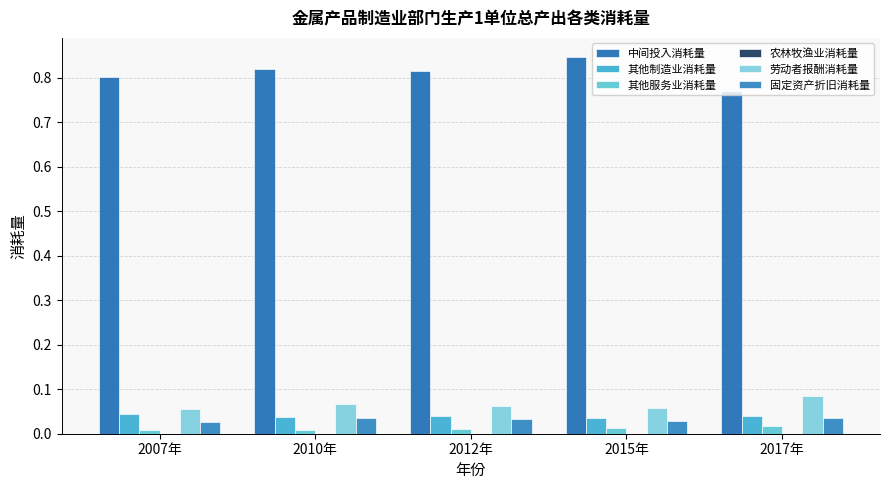

The 中间投入消耗量 series shows 0.8 at 2010年. True or false?

True